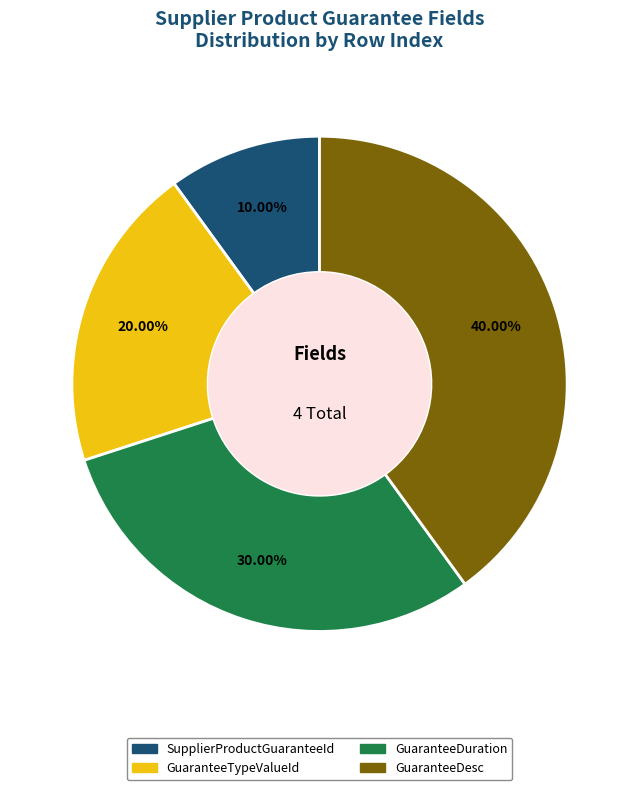

How many slices are in this pie chart?

4